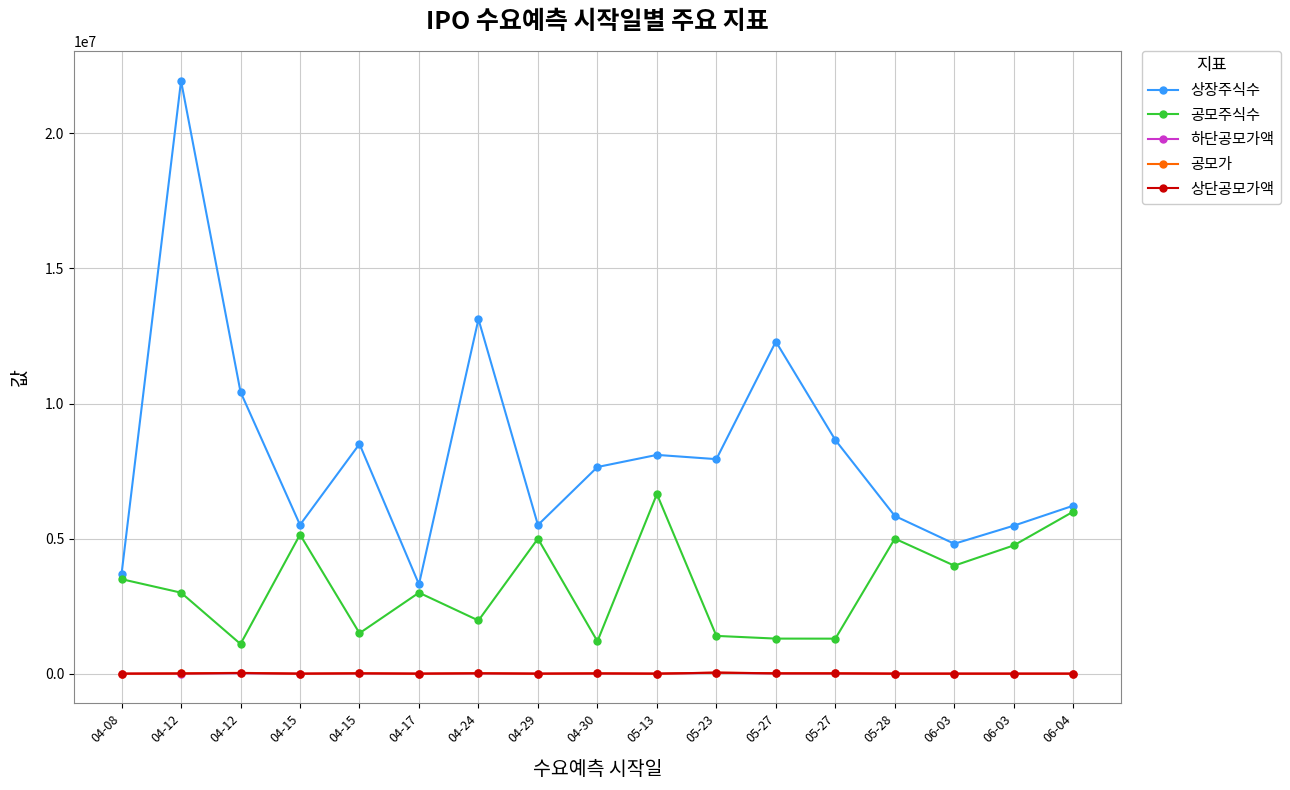

How many series are shown in this chart?

5